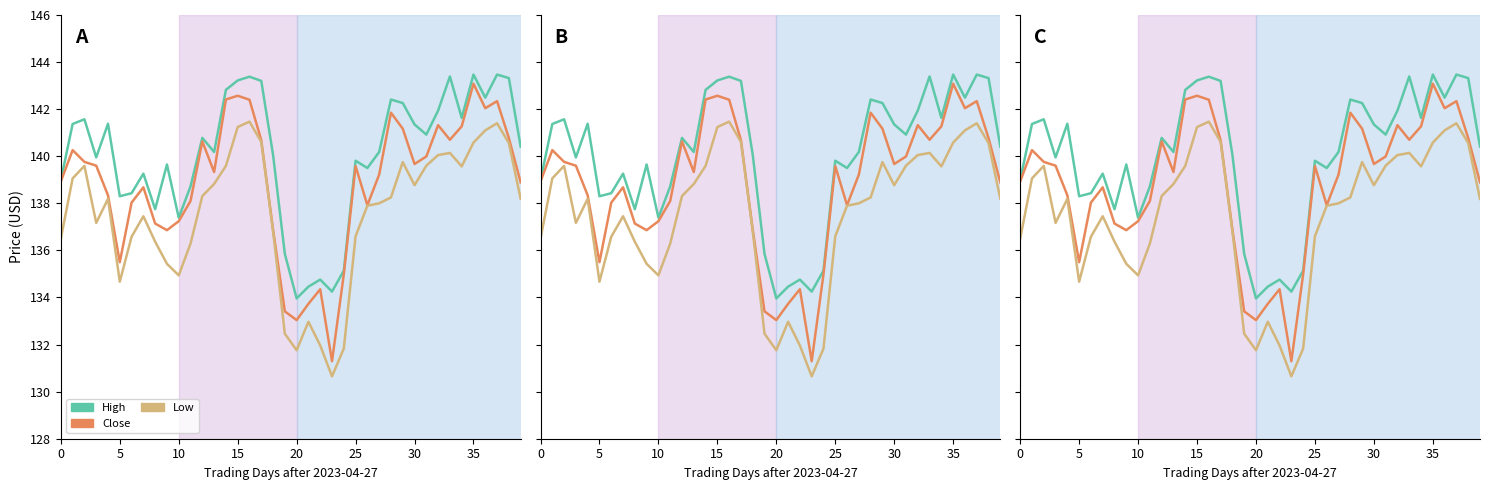

Which has a higher value, 19 or 35?

35